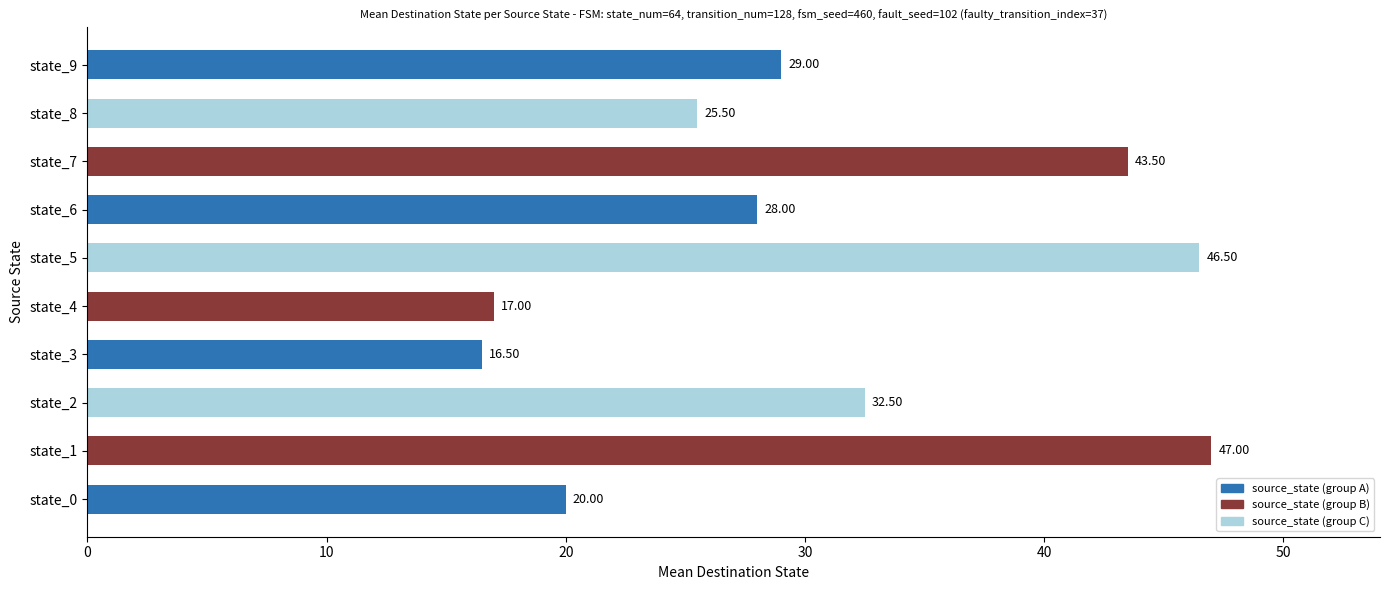

What is the maximum value shown in the chart?

47.0